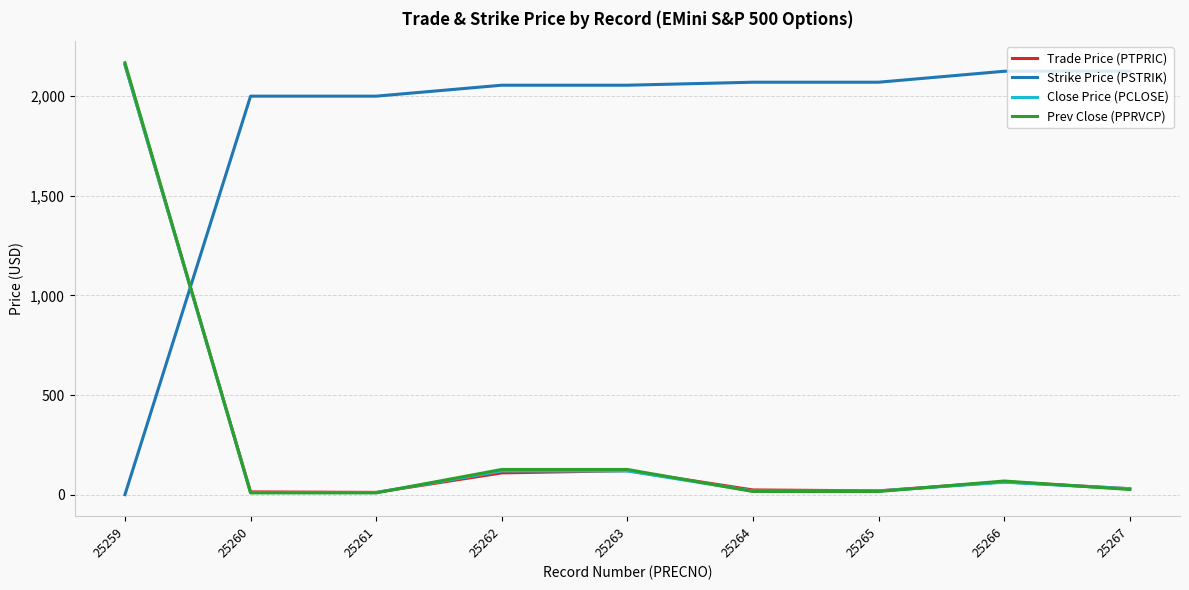

At which category is the sum across all series the highest?

25259